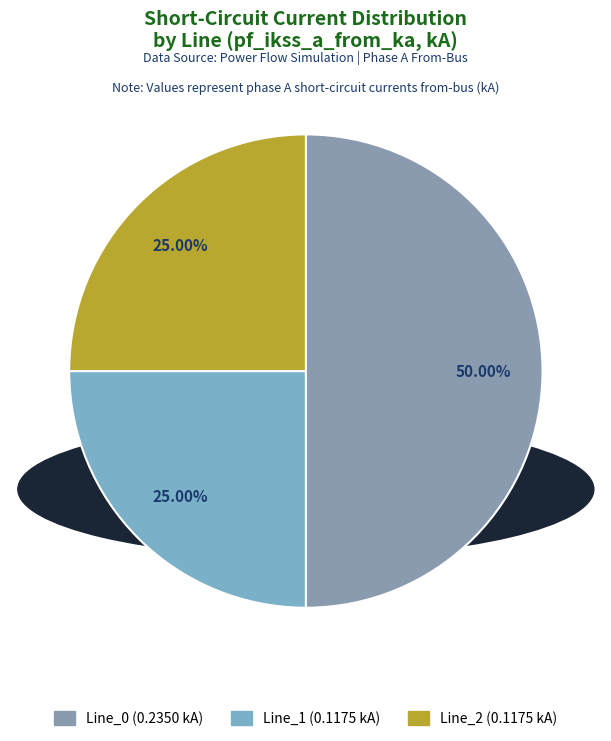

Is it true that Line_1 is 25% of the pie?

True